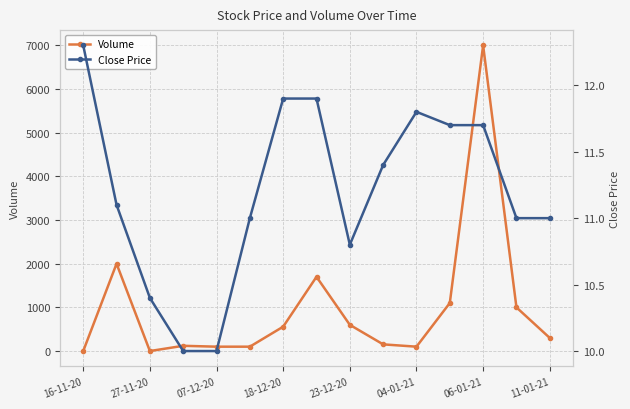

What is the maximum value for Volume?

7000